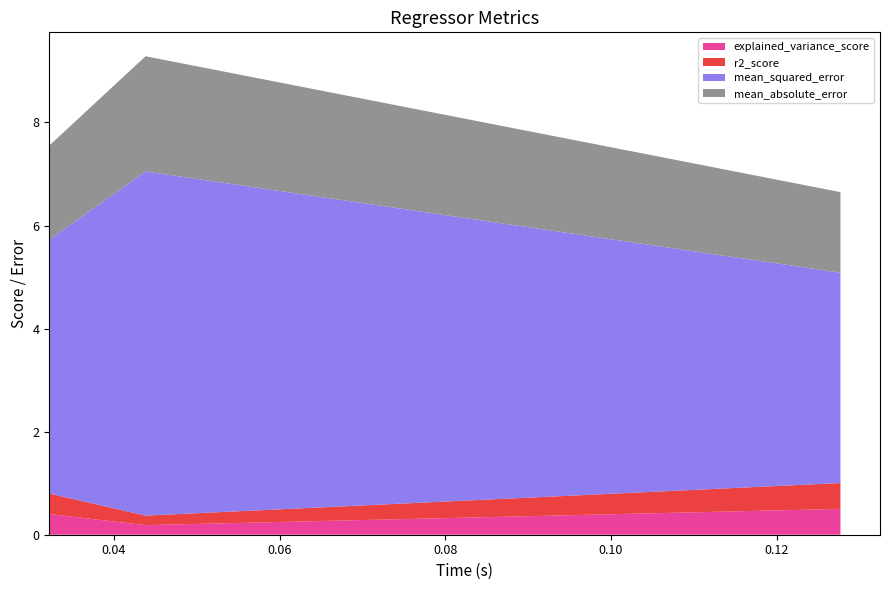

Reading right to left, what are all the values shown in this chart?

explained_variance_score: omp=0.4	elasticnet=0.2	sgd_regressor=0.5
r2_score: omp=0.4	elasticnet=0.2	sgd_regressor=0.5
mean_squared_error: omp=4.9	elasticnet=6.7	sgd_regressor=4.1
mean_absolute_error: omp=1.8	elasticnet=2.2	sgd_regressor=1.6